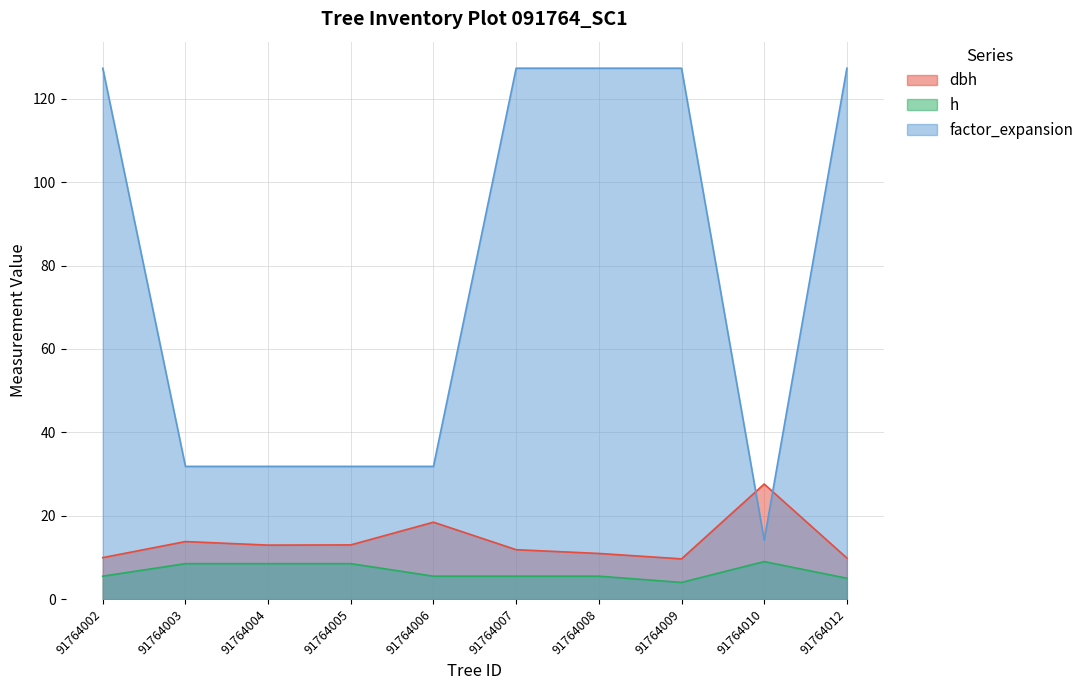

How many categories are shown in the chart?

10